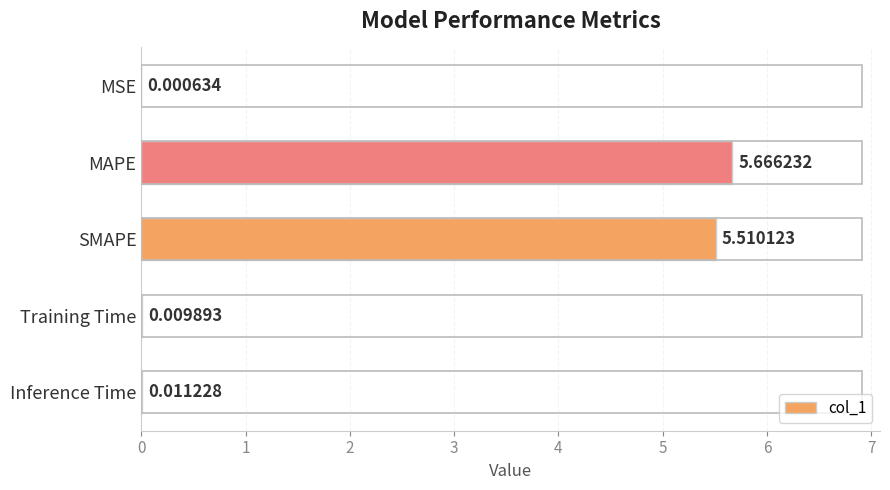

Which has a higher value, MSE or Training Time?

Training Time